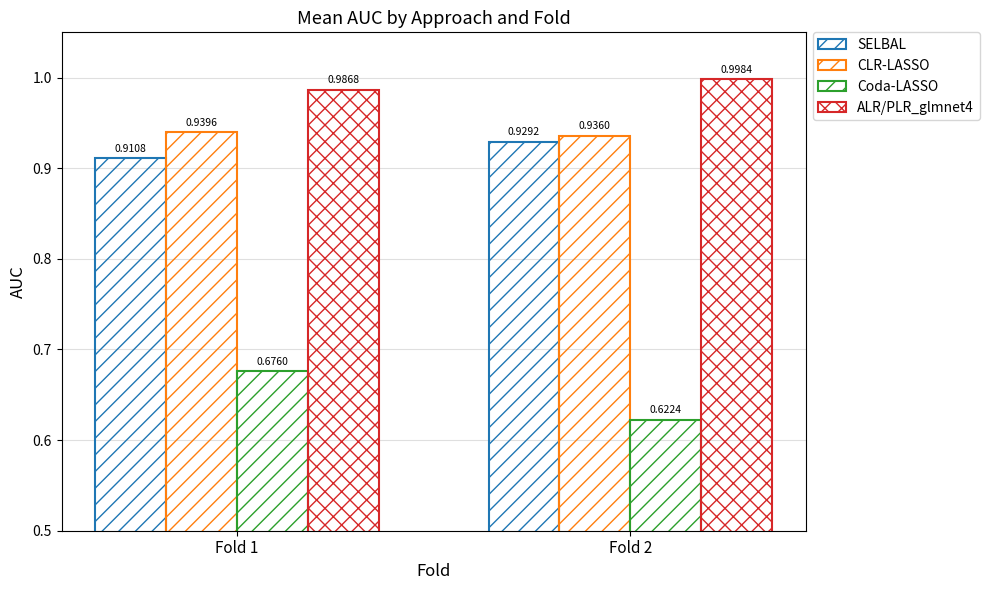

What is the sum of all SELBAL values?

1.8